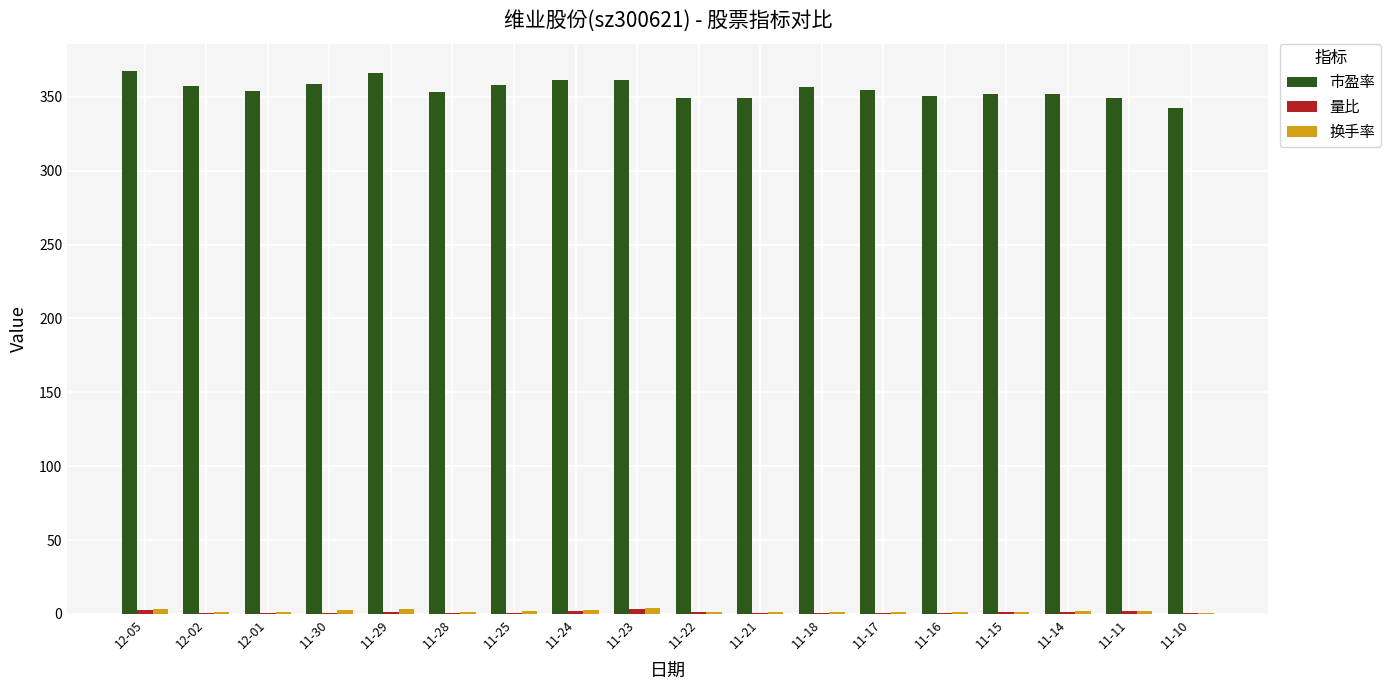

Which series has the largest total across all categories?

市盈率